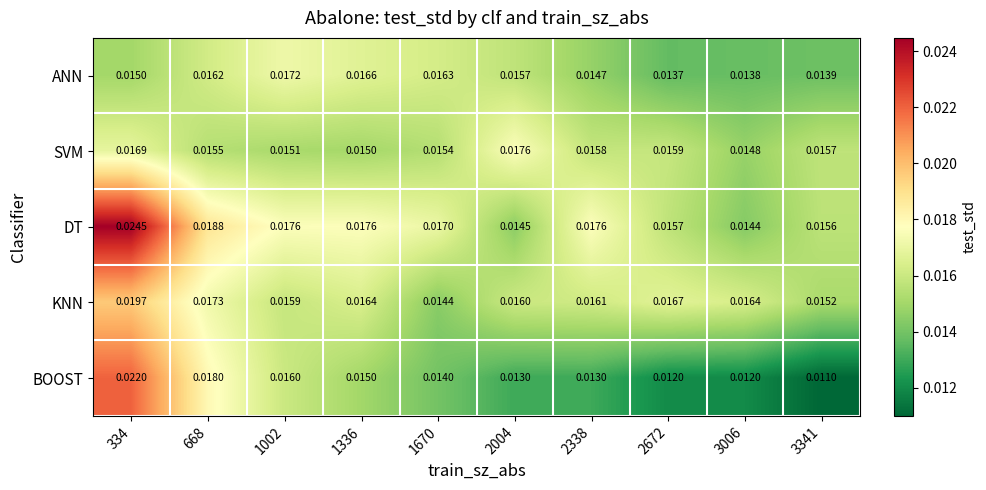

Between 1336 and 3341, which series saw the biggest shift?

BOOST